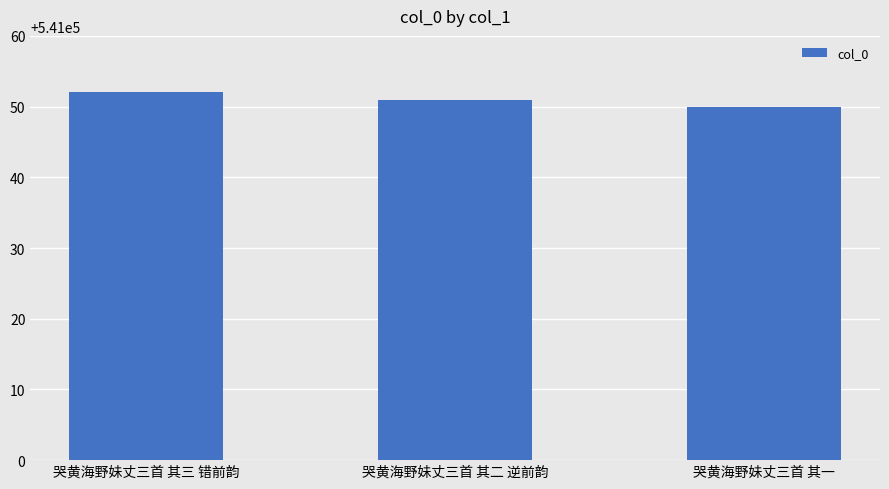

How many bars are there in total?

3